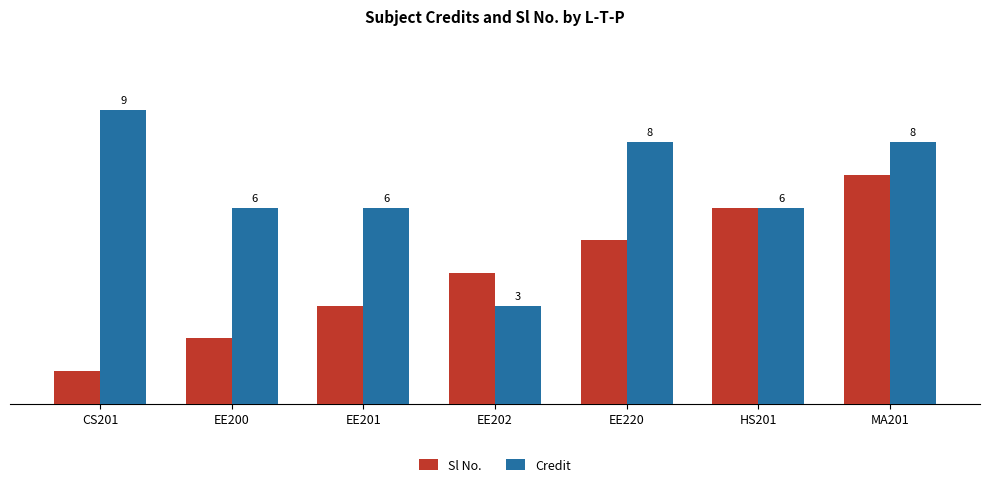

Where does the Credit series first go above 6?

CS201